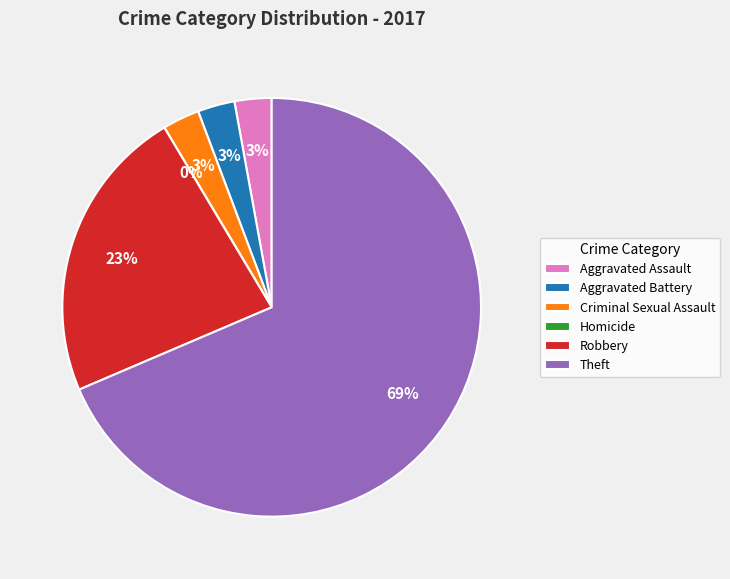

How many slices are in this pie chart?

6